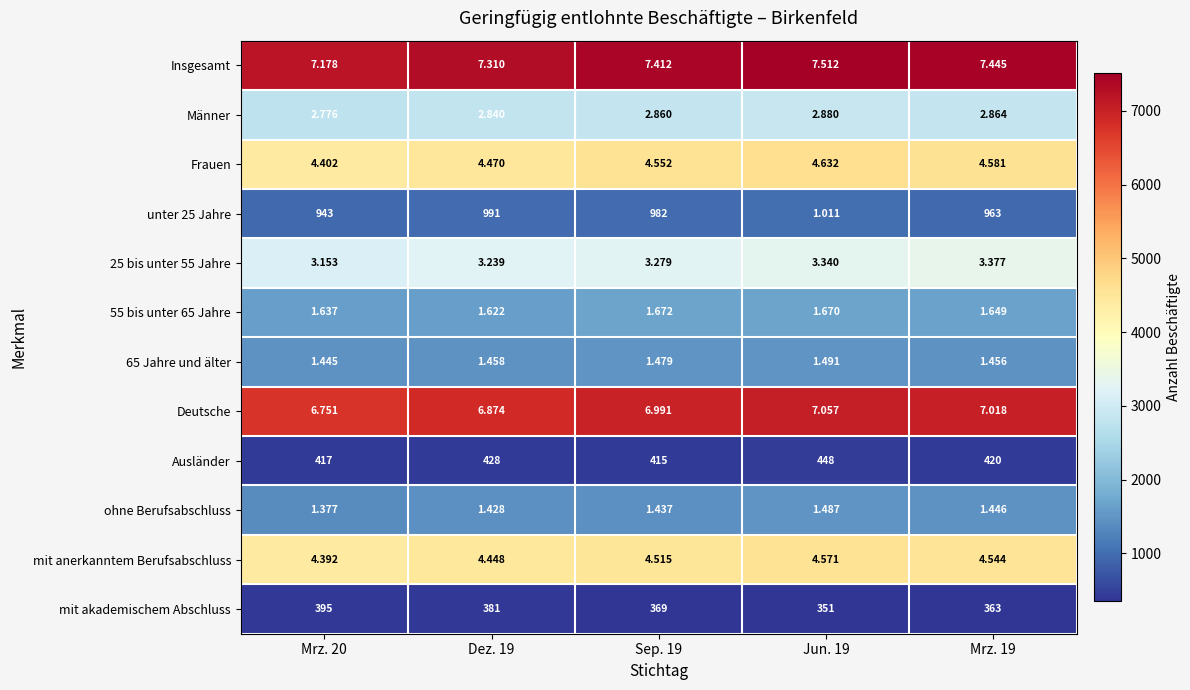

At Jun. 19, list the series in order from smallest to largest.

mit akademischem Abschluss, Ausländer, unter 25 Jahre, ohne Berufsabschluss, 65 Jahre und älter, 55 bis unter 65 Jahre, Männer, 25 bis unter 55 Jahre, mit anerkanntem Berufsabschluss, Frauen, Deutsche, Insgesamt